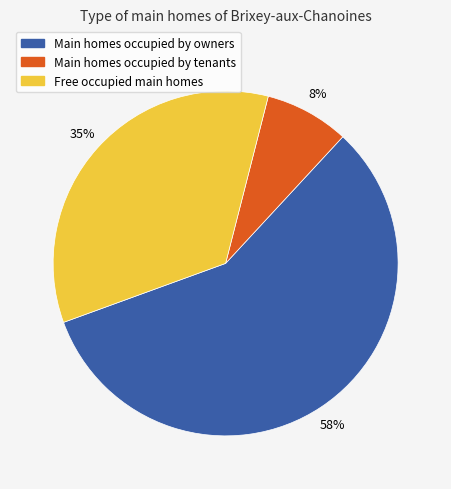

To the nearest percent, what is the difference between the largest and smallest slice percentages?

50%